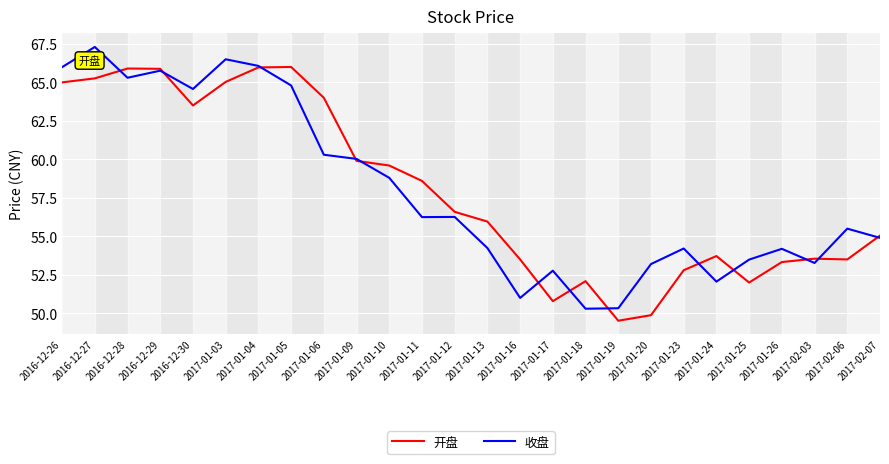

In 收盘, how many points are lower than both neighbors (excluding endpoints)?

7